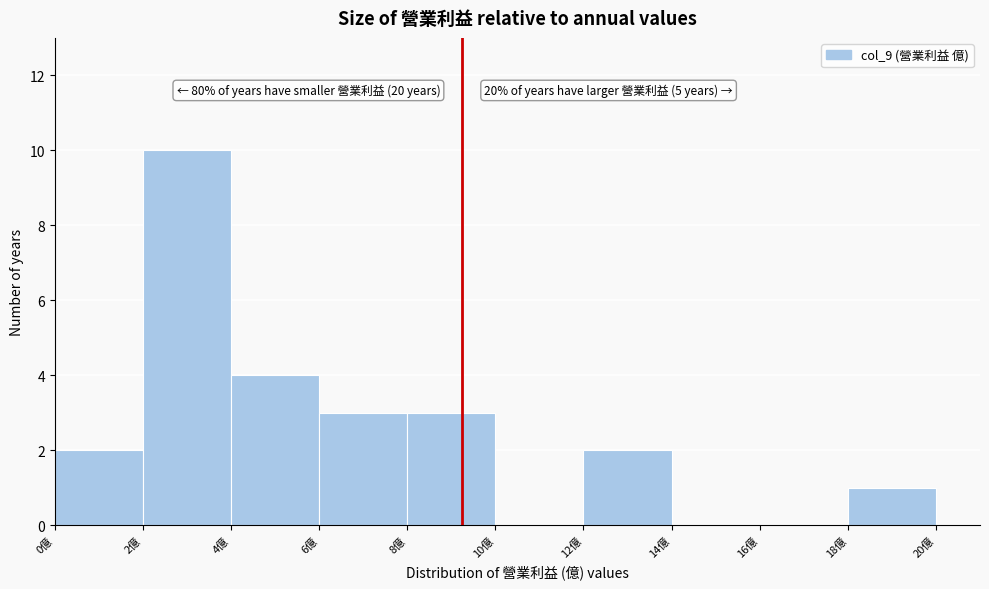

Which range on the x-axis has the tallest bar?

2 to 4